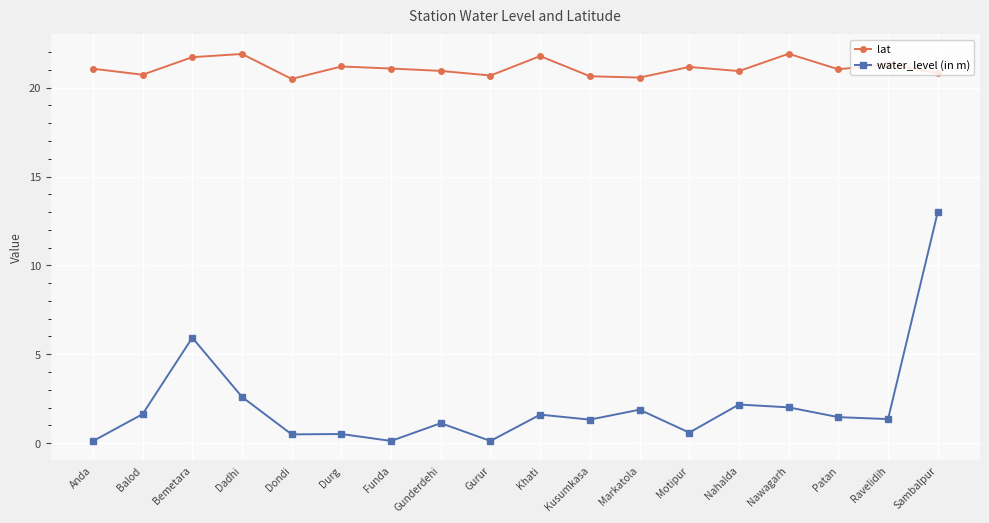

Count the number of categories in the chart.

18